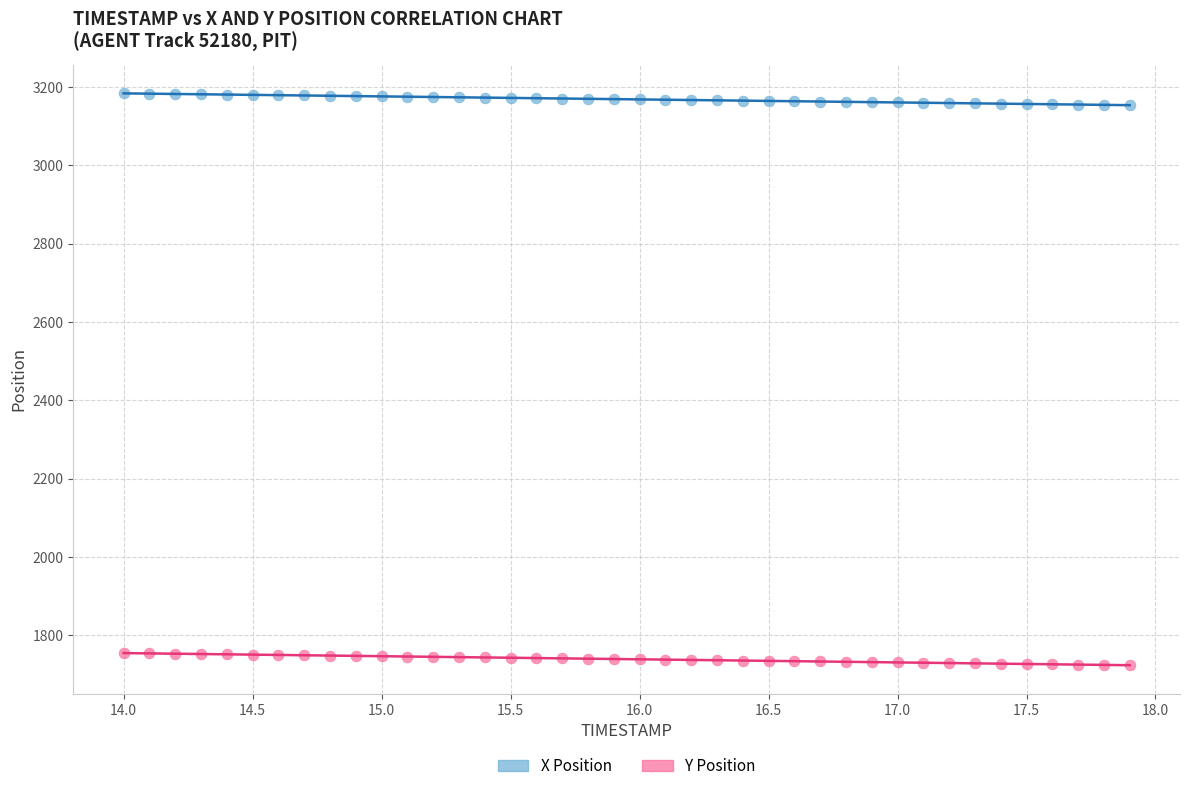

Across all data points, what is the range of X values (max minus min)?

3.9